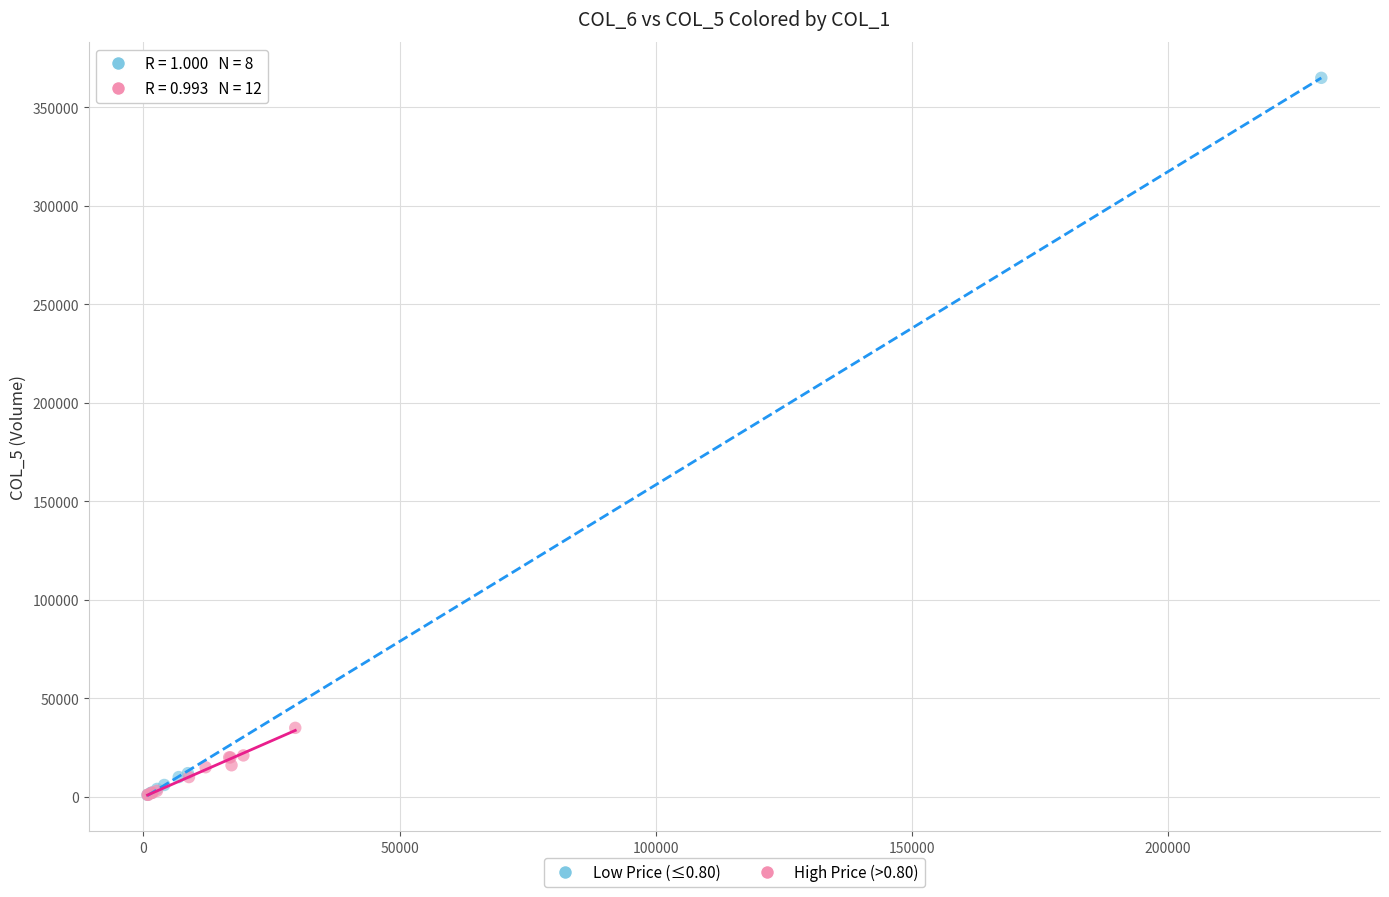

Which series contains the highest Y value?

Low Price (≤0.80)